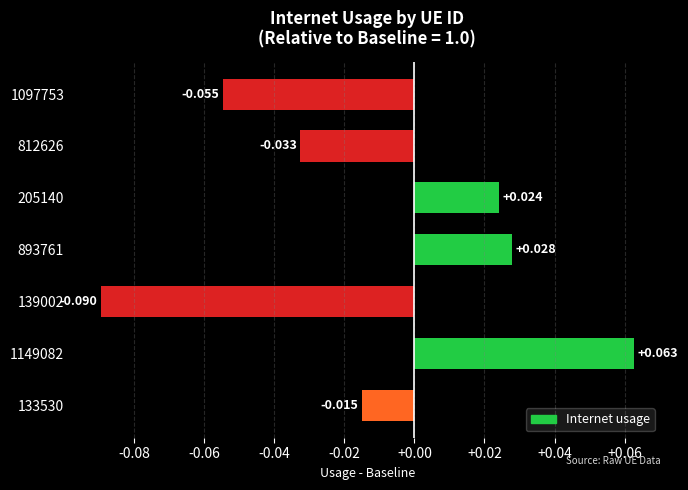

How many values are above zero?

3